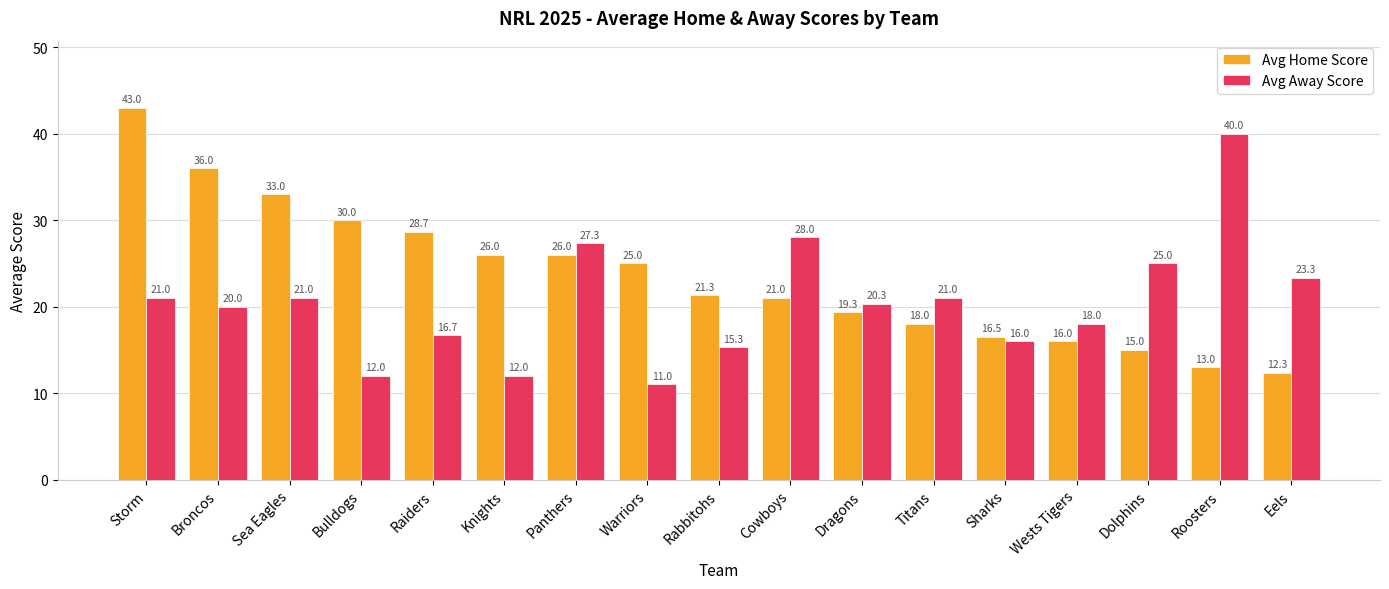

True or false: Avg Home Score has a value of 26.0 at Knights.

True